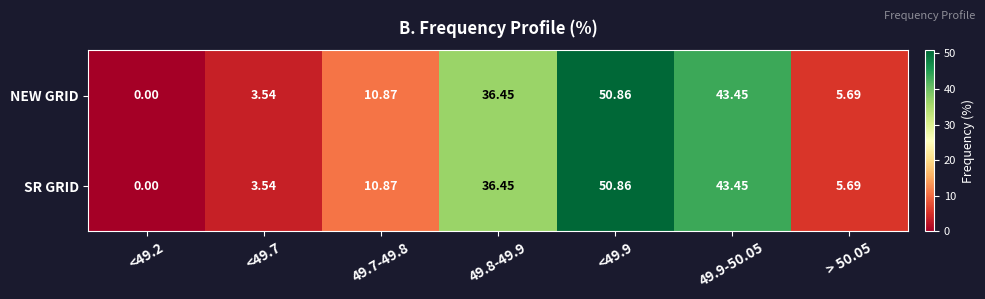

Is the value of NEW GRID at 49.8-49.9 greater than the value of SR GRID at <49.9?

No